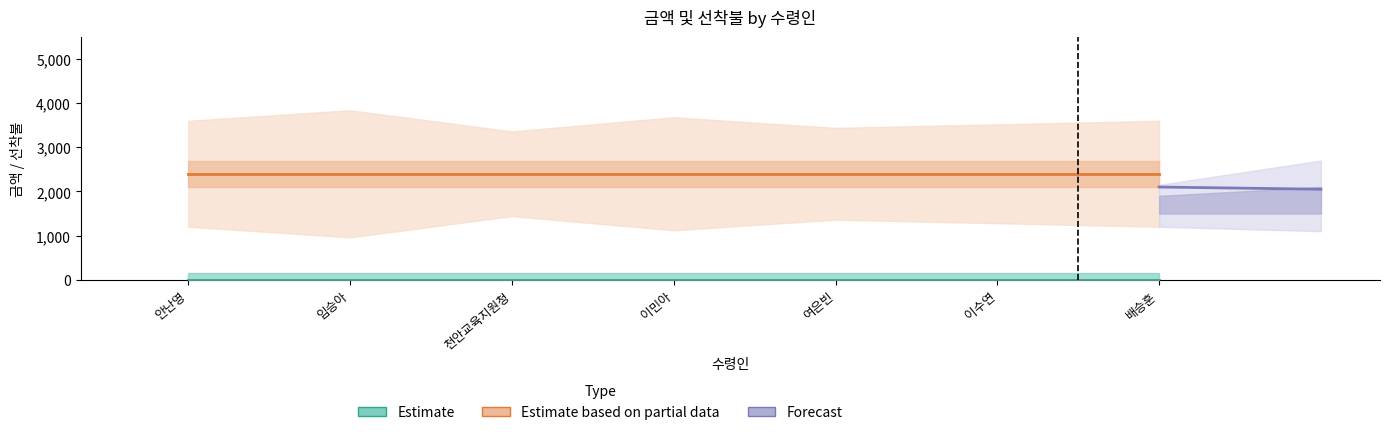

What position from the left is 이민아?

4